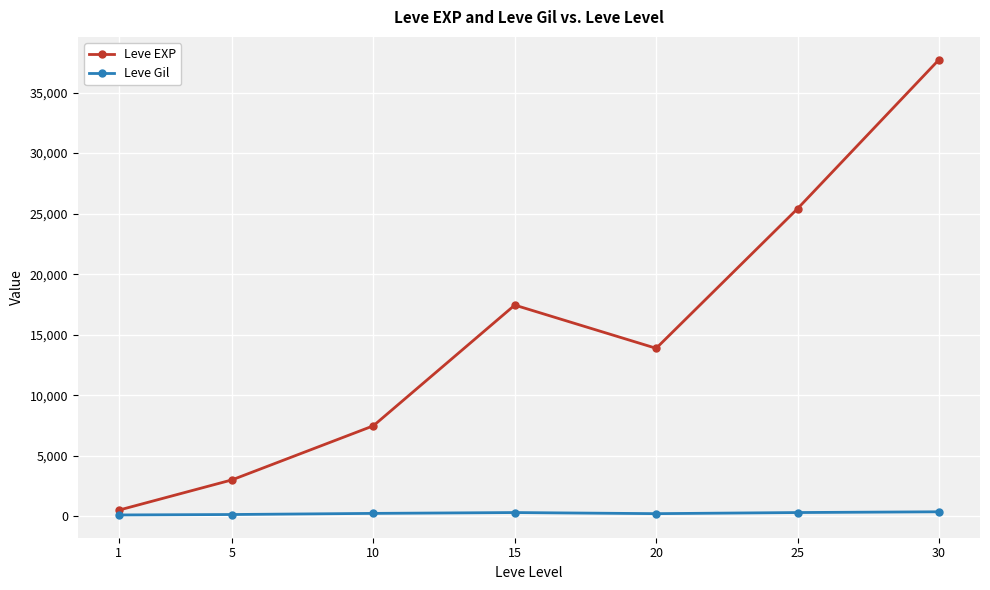

List the series in order of their peak value, lowest first.

Leve Gil, Leve EXP